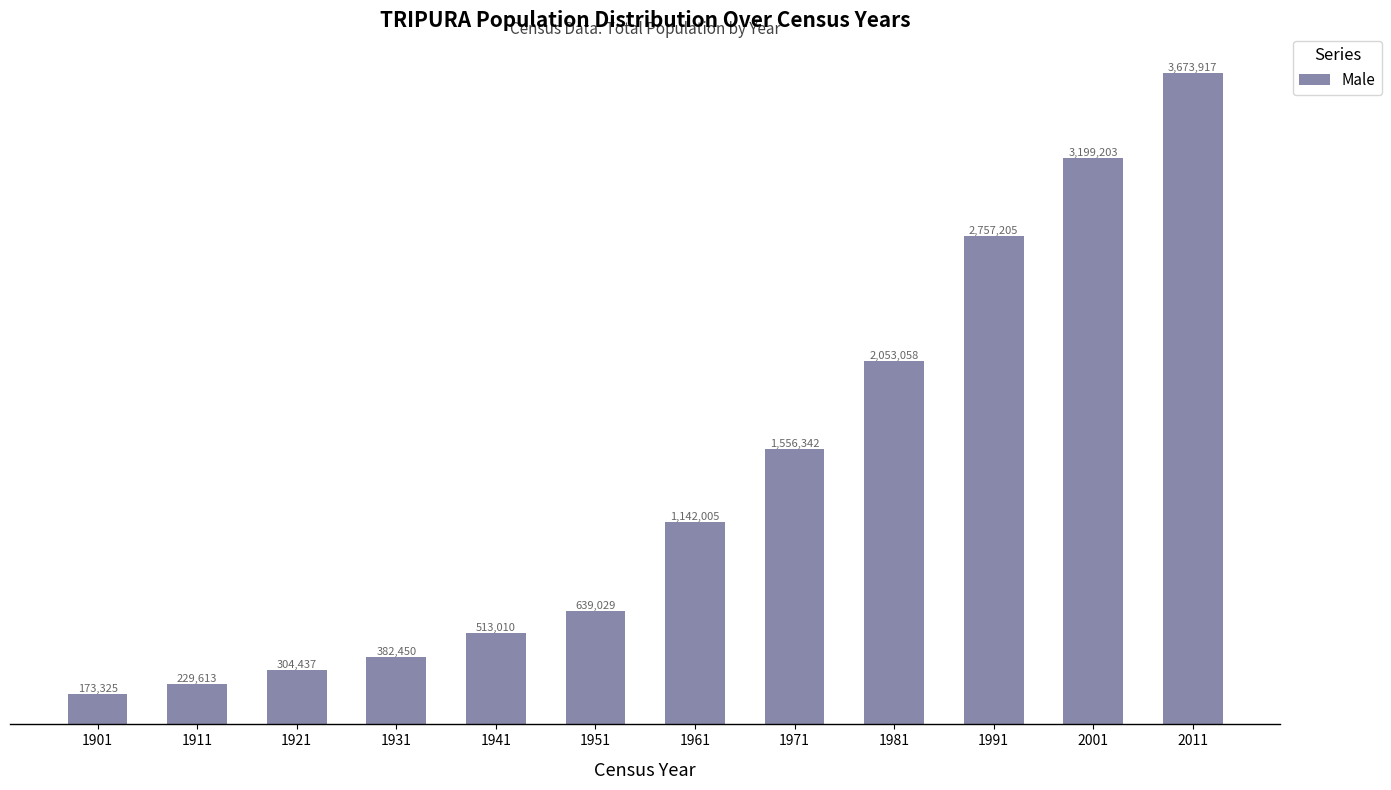

Are the bars horizontal?

No